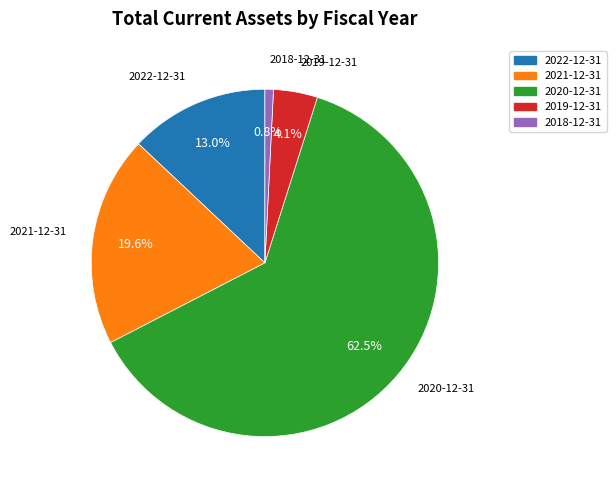

Which category has the smallest portion of the pie?

2018-12-31